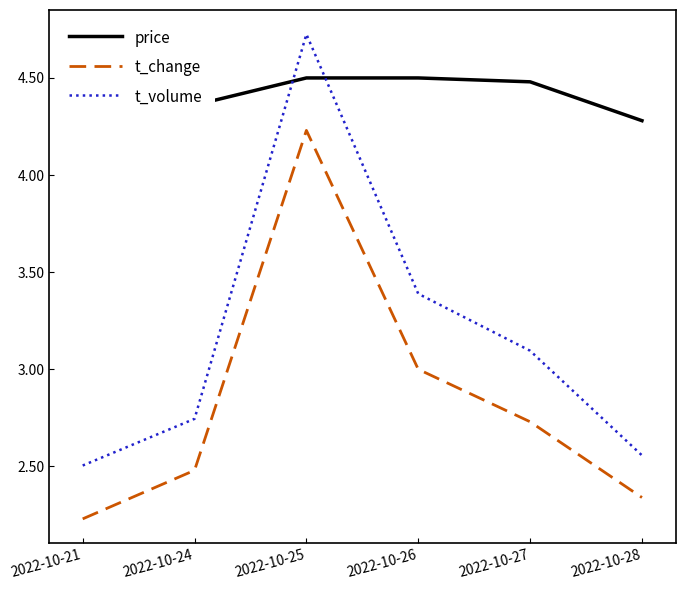

True or false: price has a value of 4.5 at 2022-10-21.

True